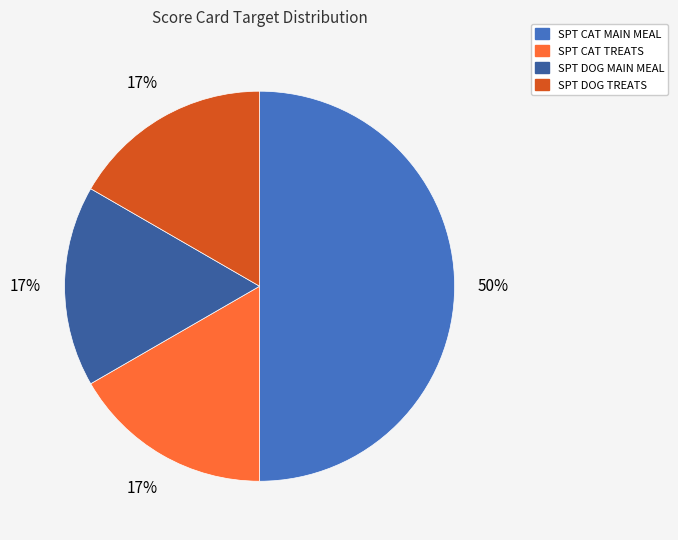

Does SPT DOG MAIN MEAL represent more than half of the total?

No